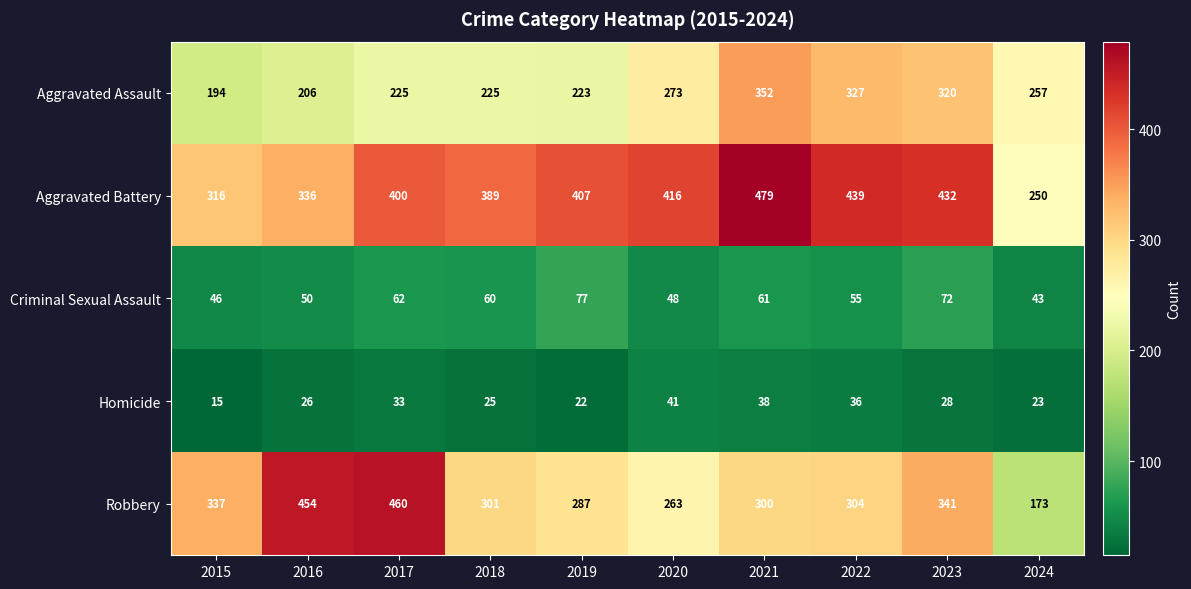

At which category does the chart reach its minimum across all series?

2015